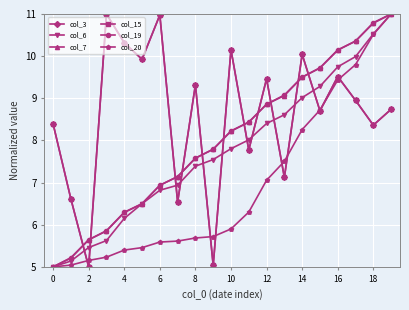

At which category is the sum across all series the highest?

19